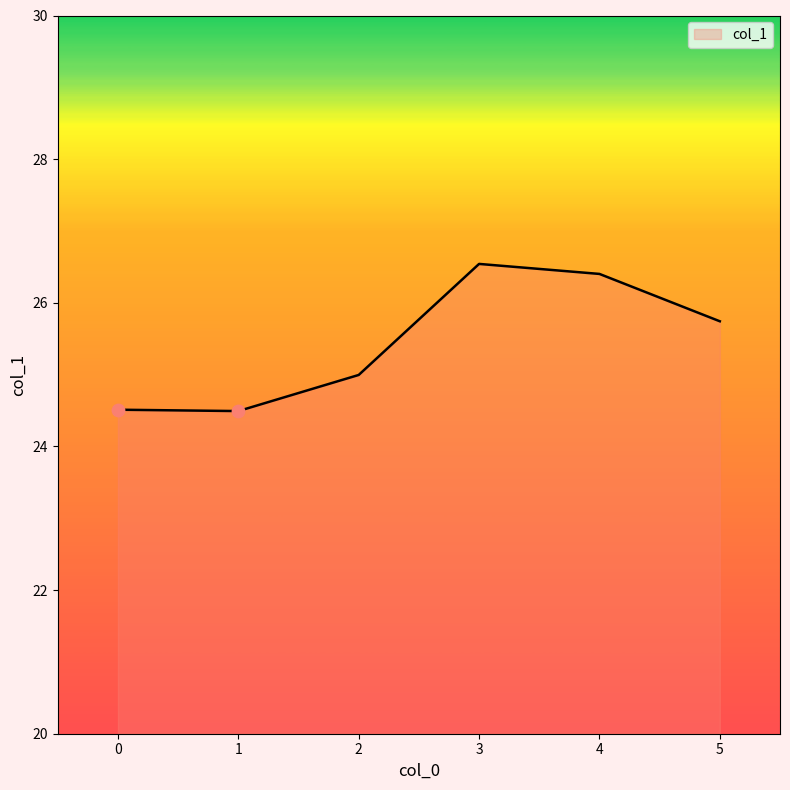

Which has a higher value, 4 or 0?

4